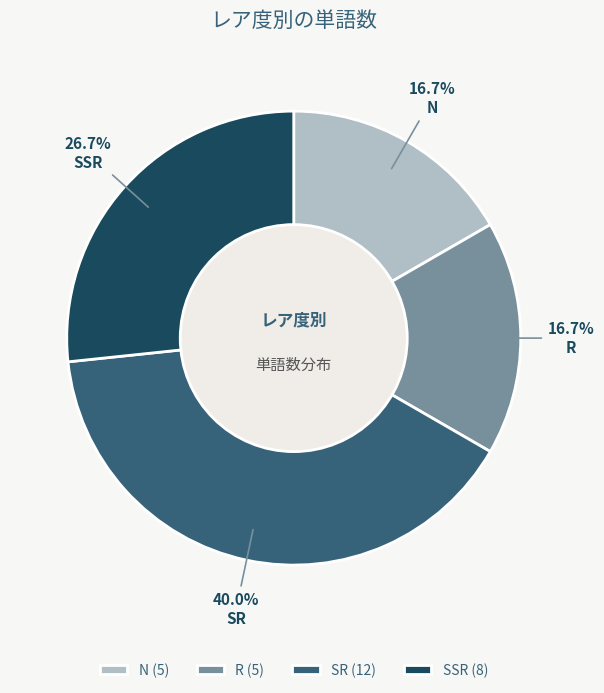

How many segments does this pie chart have?

4